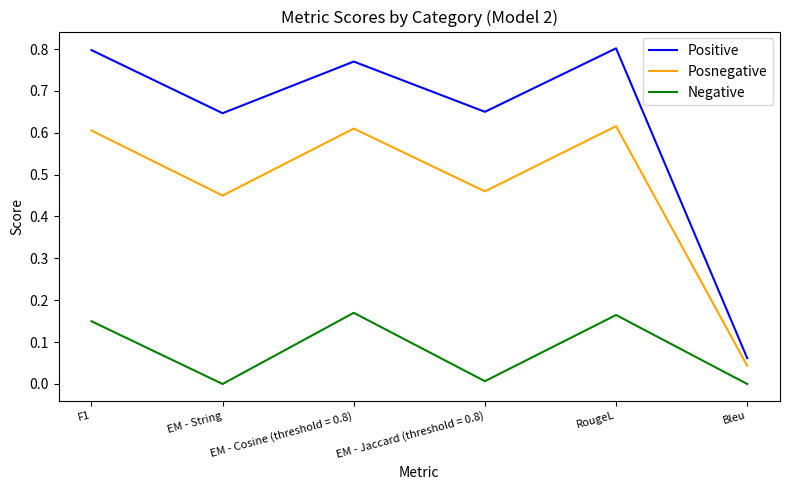

At which label does Positive reach its minimum?

Bleu